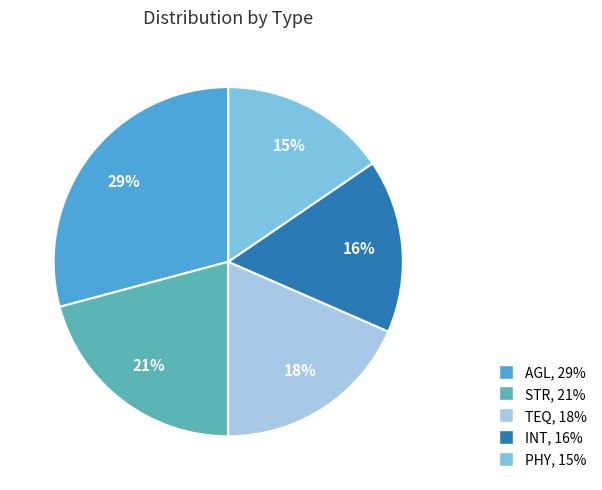

The PHY slice represents 1% of the pie. True or false?

False